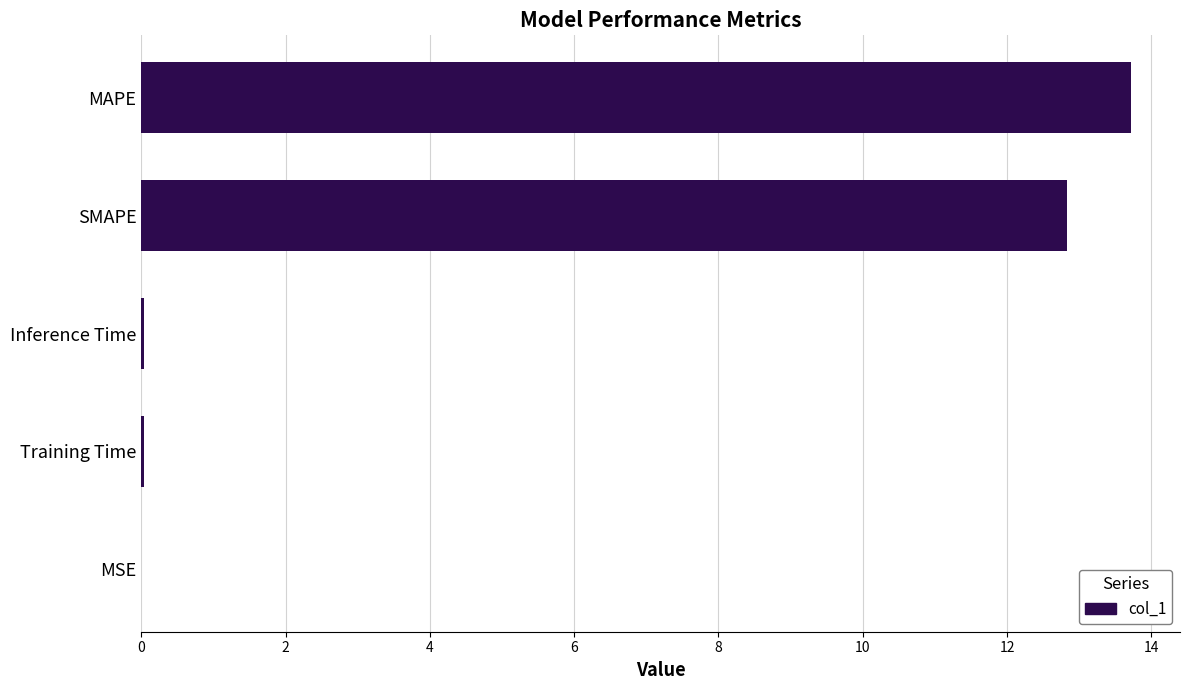

Count the number of data series in this chart.

1